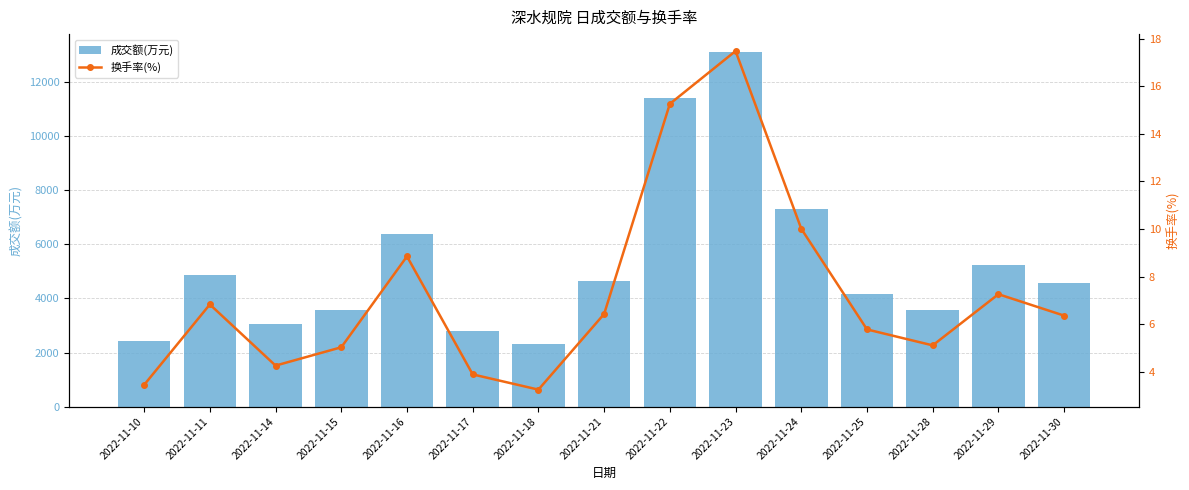

What is the difference between the maximum and minimum values in the 成交额(万元) series?

10803